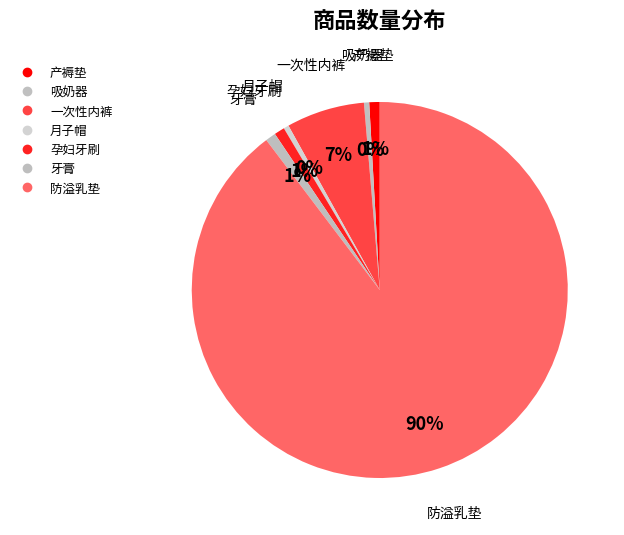

Combined, do 防溢乳垫 and 一次性内裤 account for over 50%?

Yes